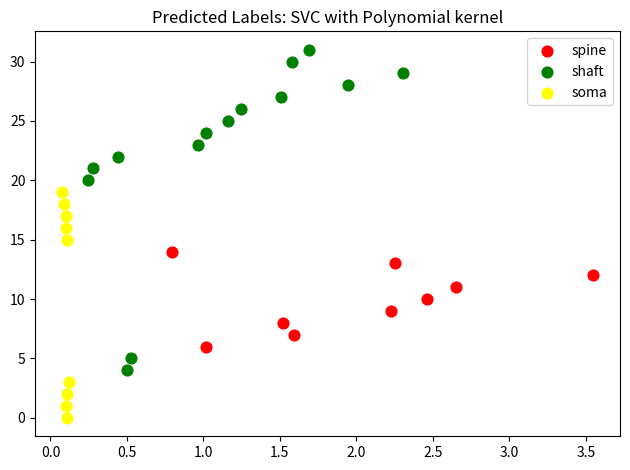

Which series reaches the maximum Y coordinate?

shaft